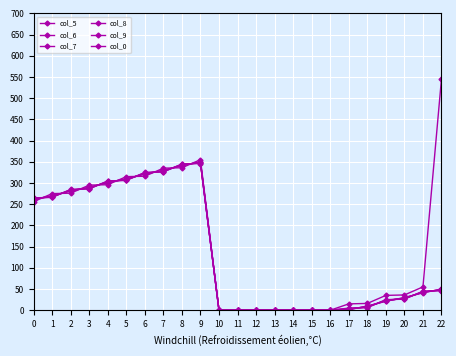

True or false: col_7 has more than 0 points higher than both neighbors.

True